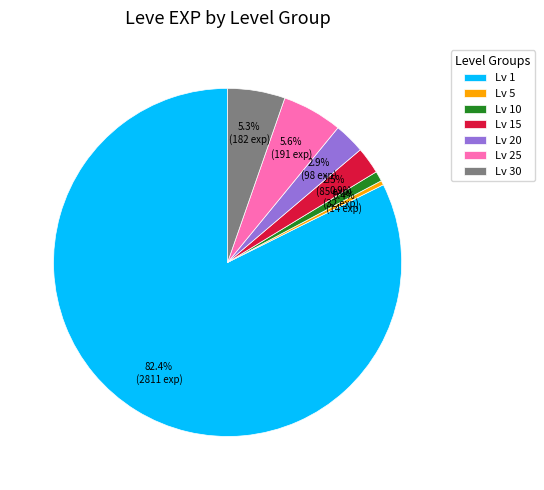

Approximately how many times larger is the value at Lv 15 compared to Lv 20?

0.9